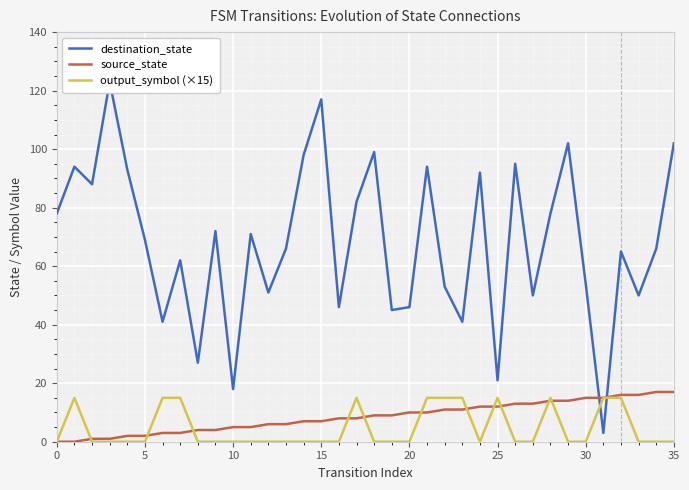

Is it true that source_state equals 2 at 35?

False